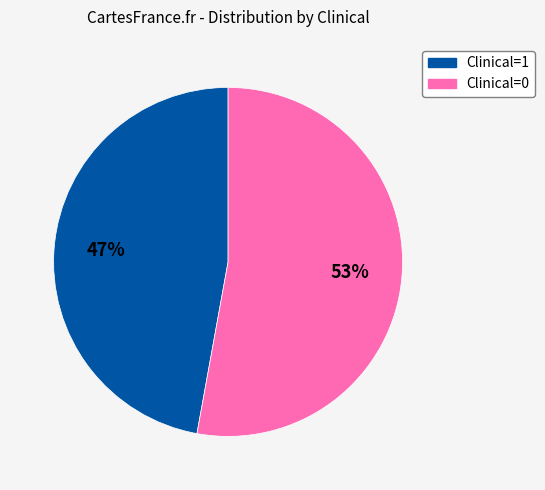

Does any single category account for the majority?

Yes